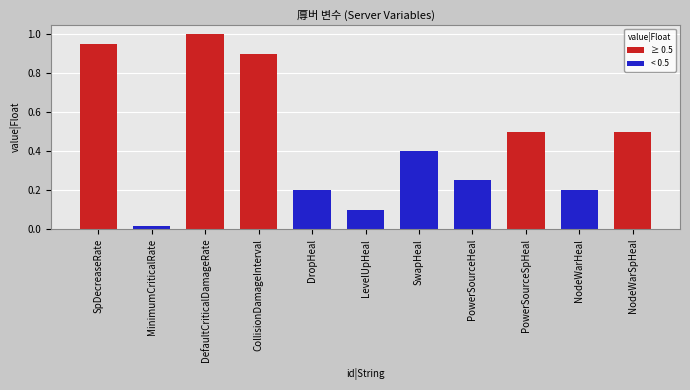

How many categories are shown in the chart?

11